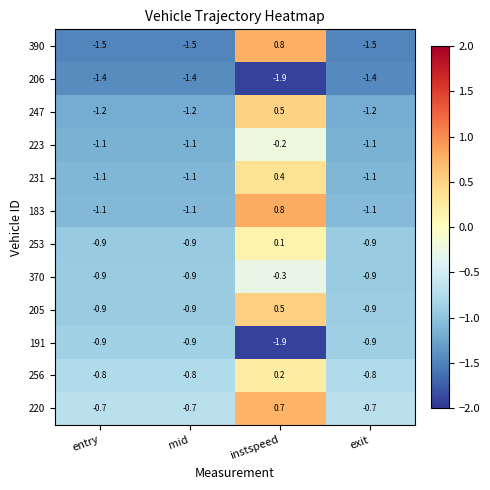

Between entry and instspeed, which series saw the biggest shift?

390